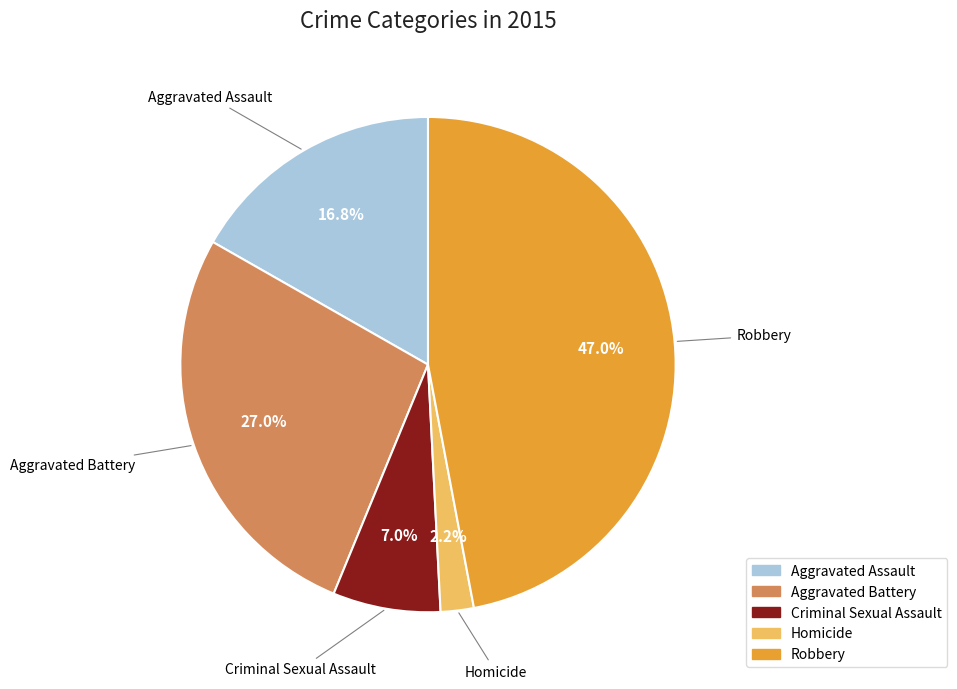

Between Homicide and Criminal Sexual Assault, which is larger?

Criminal Sexual Assault